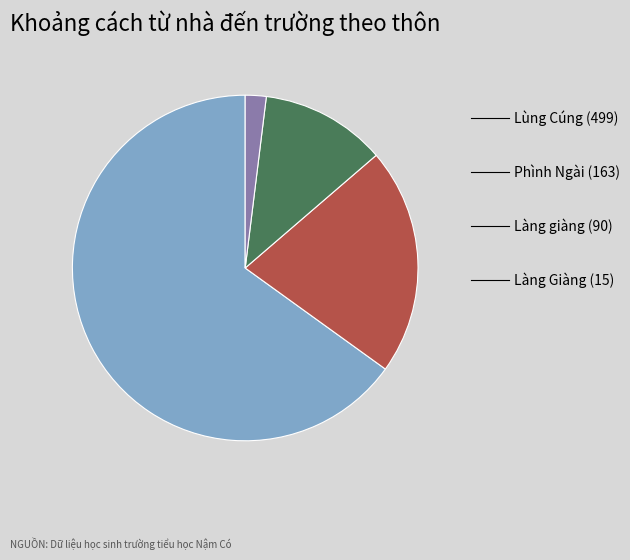

Is there any slice that represents more than half of the pie?

Yes